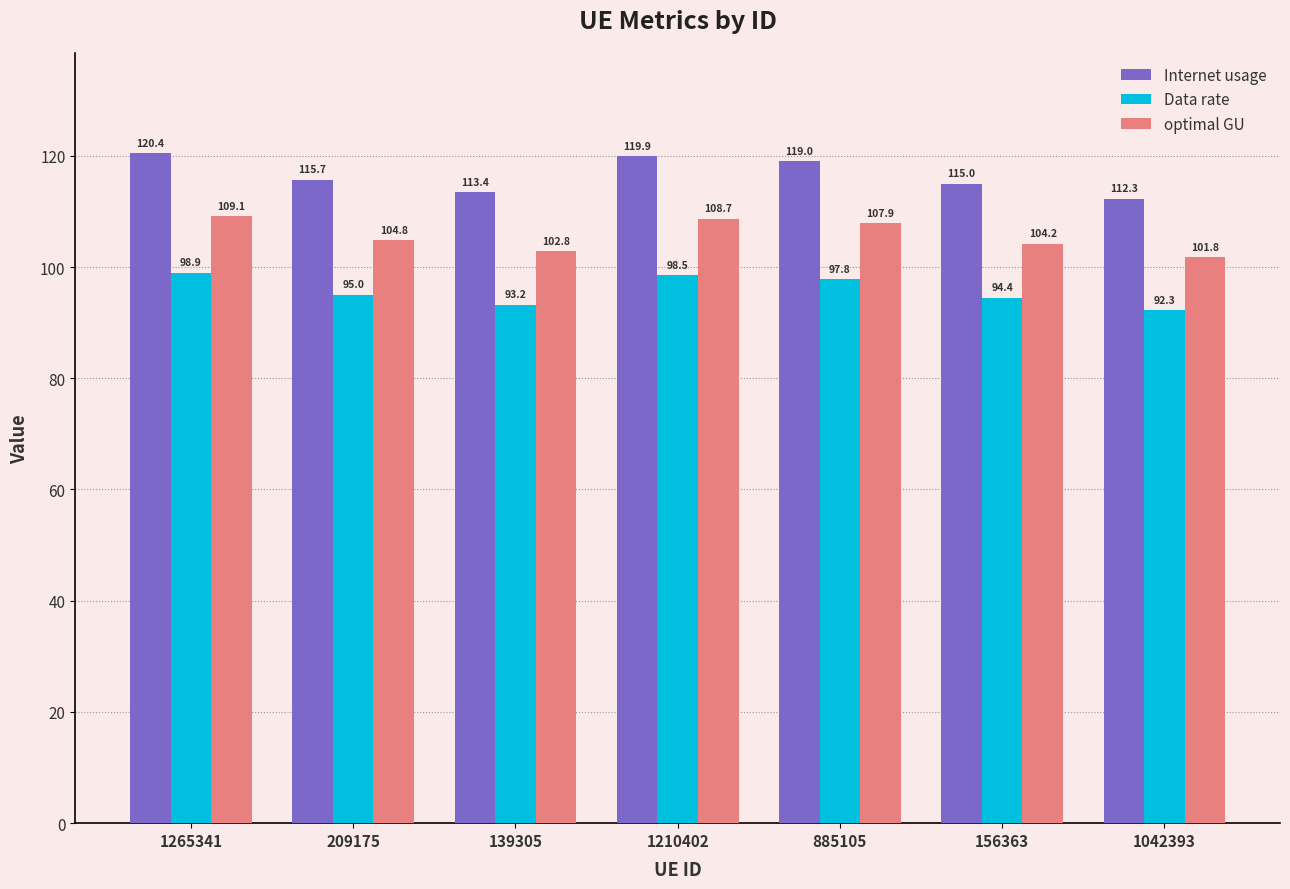

How many bars are there in each group?

3